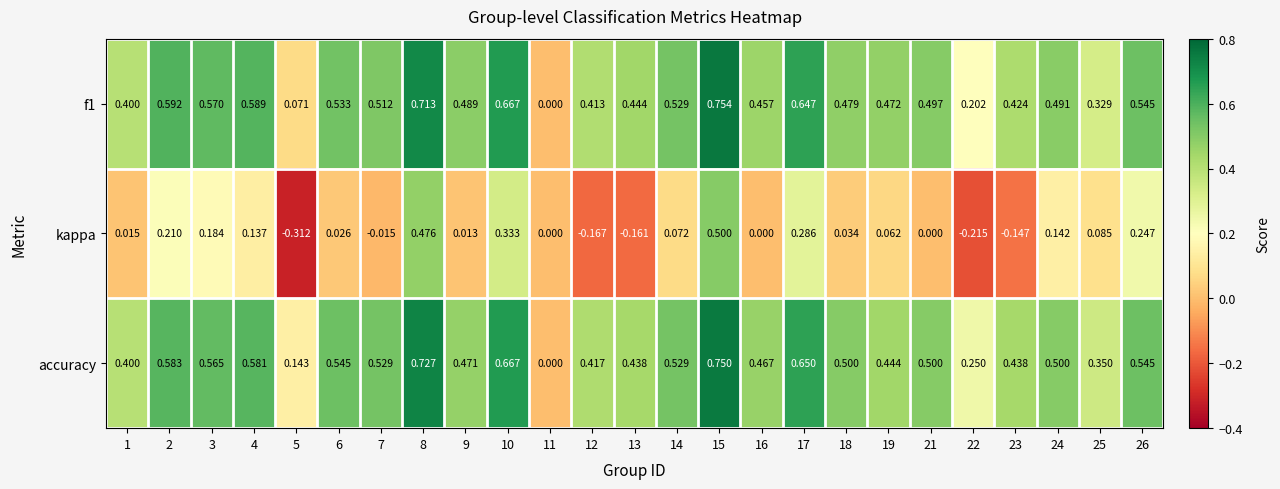

Which series has the largest total across all categories?

accuracy